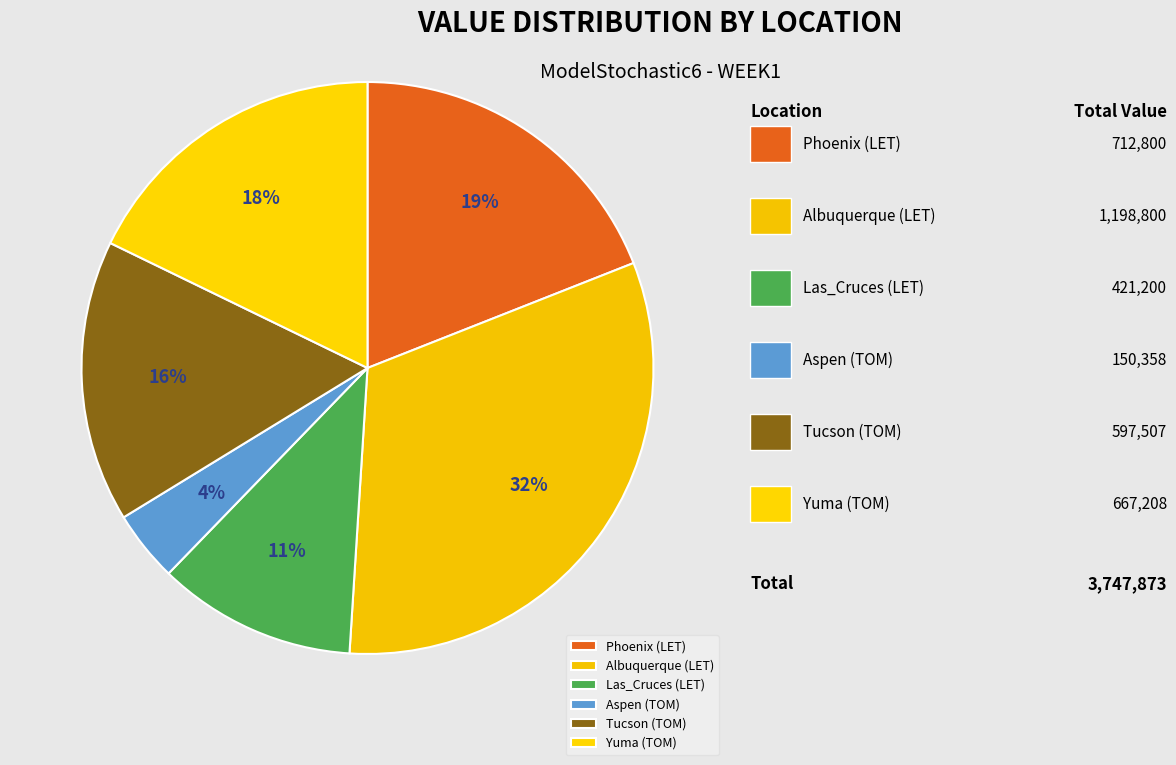

To the nearest percent, what portion does Aspen (TOM) represent?

4%